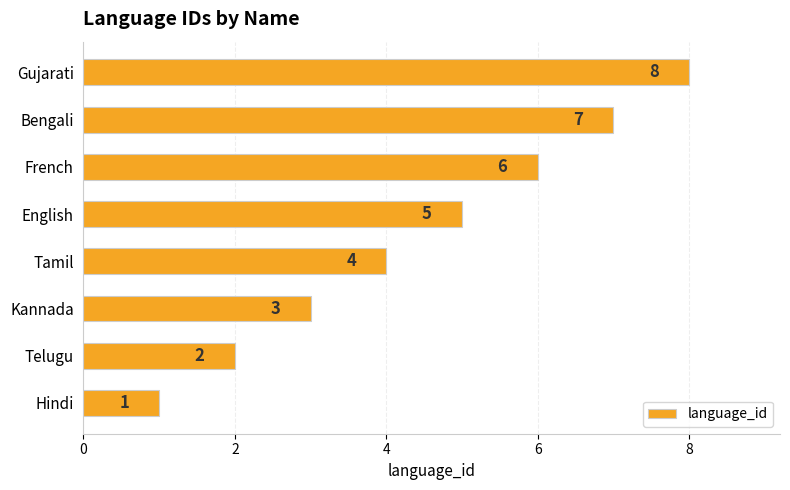

At which label is the value closest to 4?

Tamil